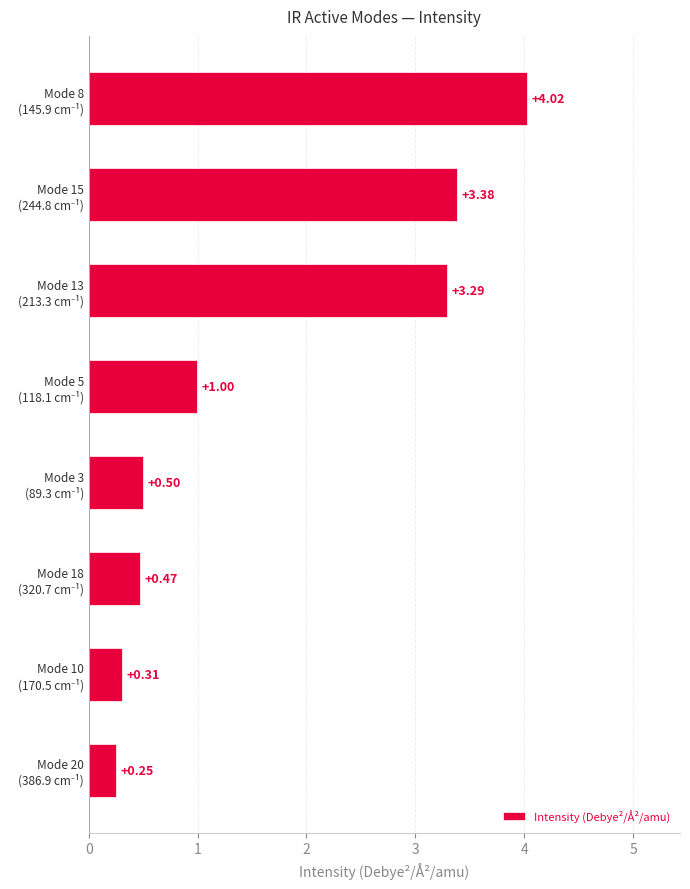

Are the bars horizontal?

Yes